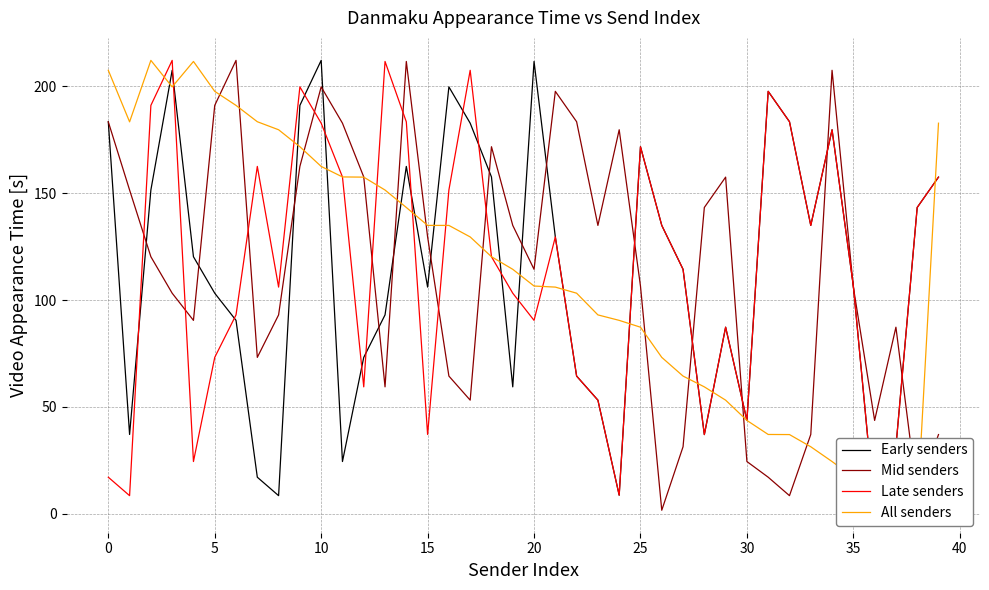

The value of Late senders at 27 is 196.0. True or false?

False